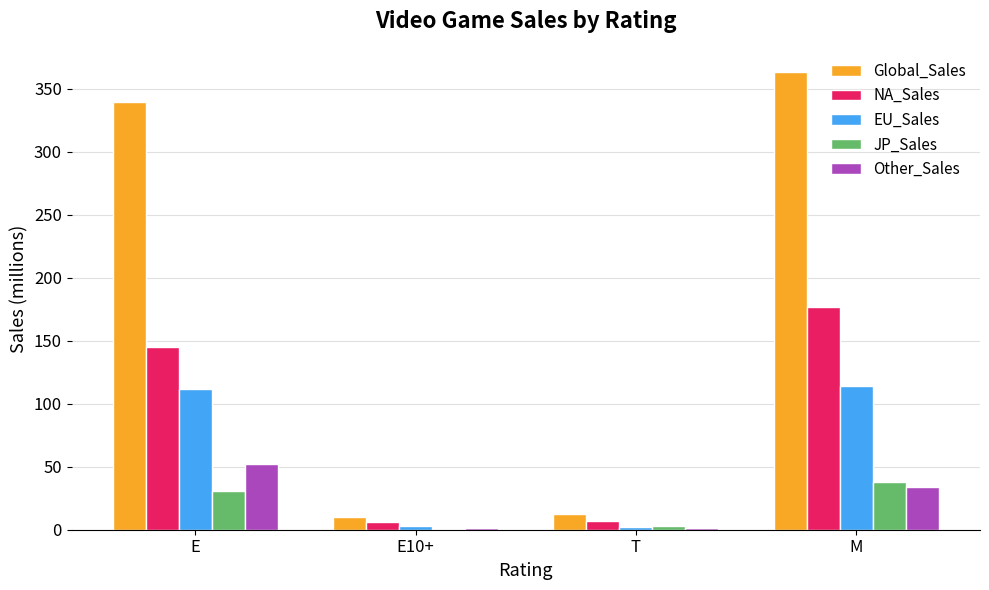

What is the difference between the EU_Sales values at E10+ and E?

108.5